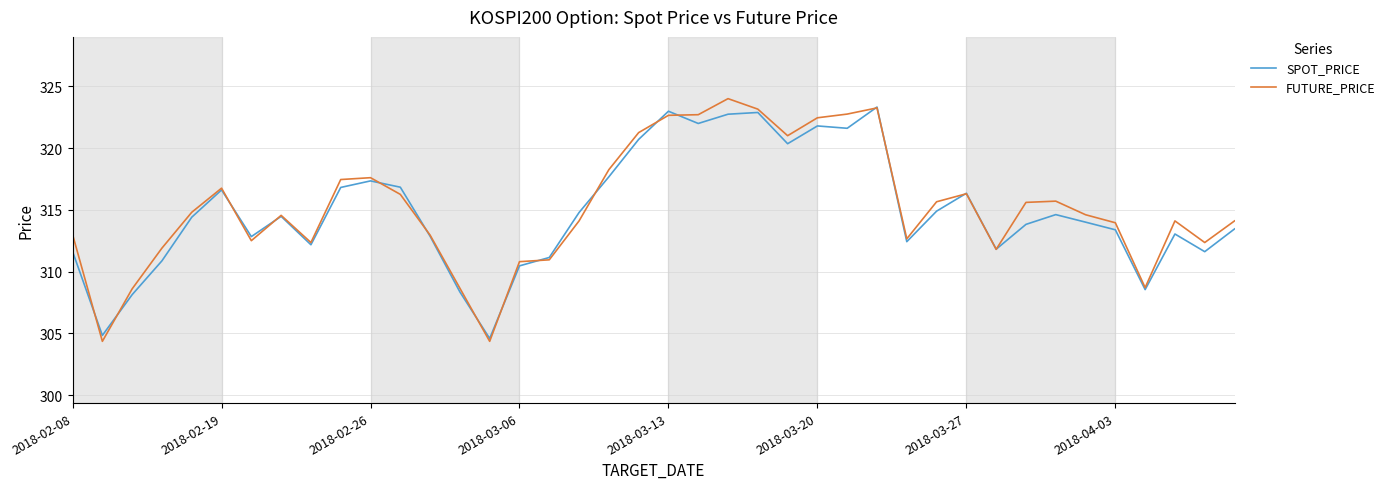

How many lines are shown in the chart?

2